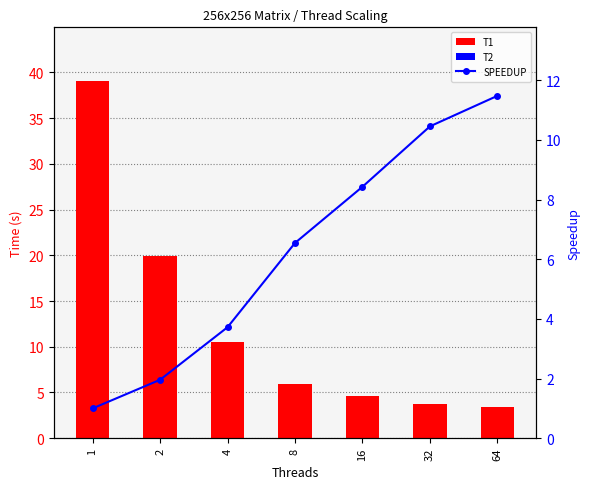

Does the chart contain any negative values?

No